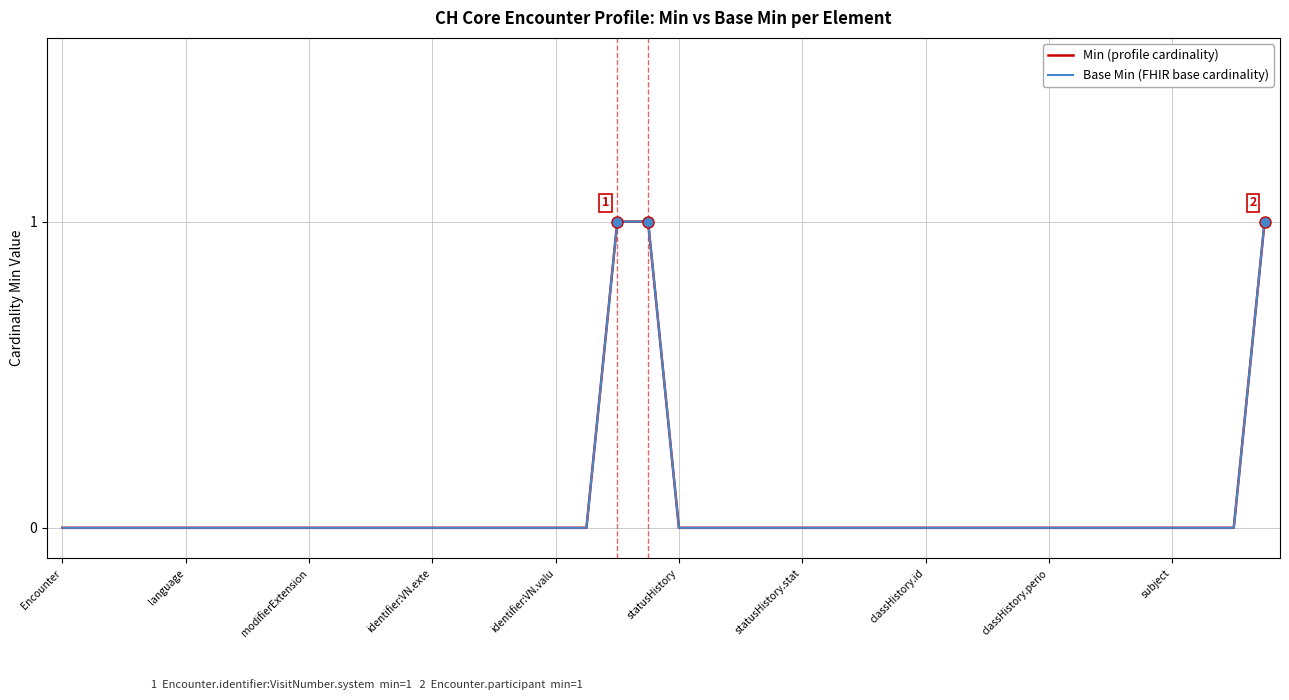

Is this an area chart (filled region under the line)?

No